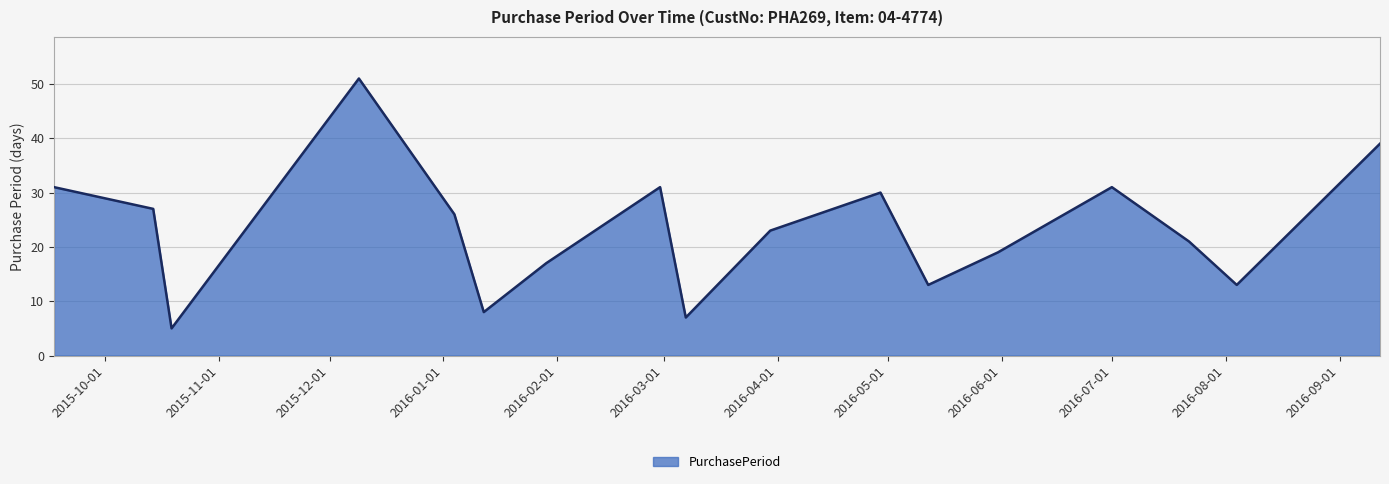

What is the maximum value shown in the chart?

51